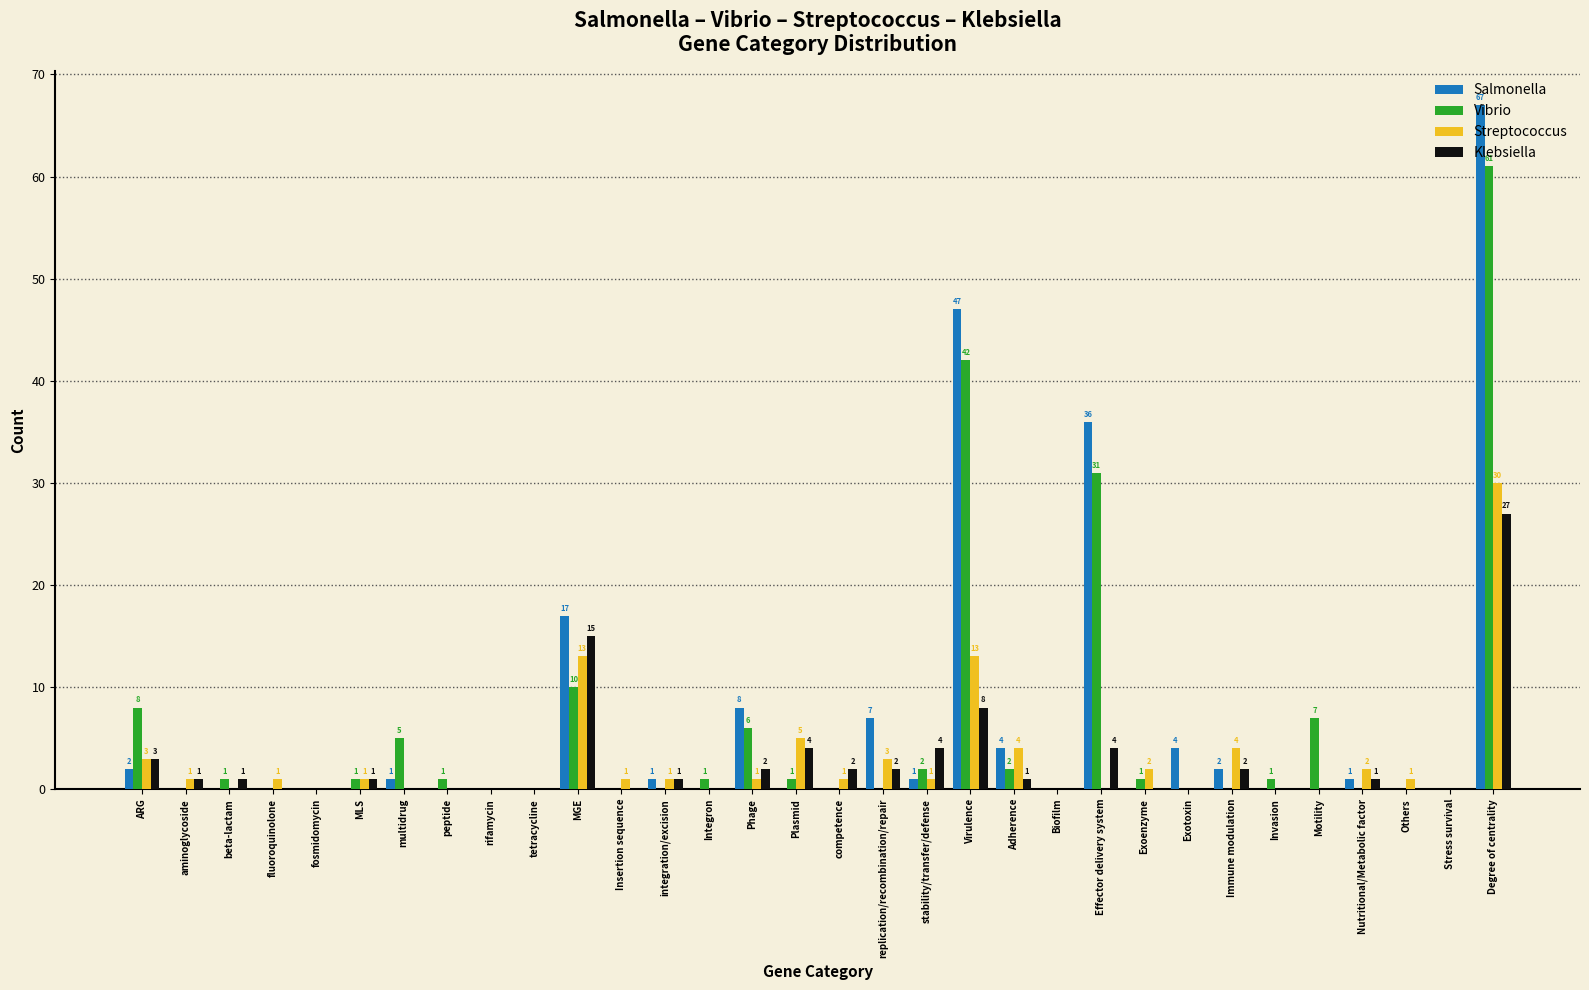

Which series changed the most between stability/transfer/defense and Degree of centrality?

Salmonella